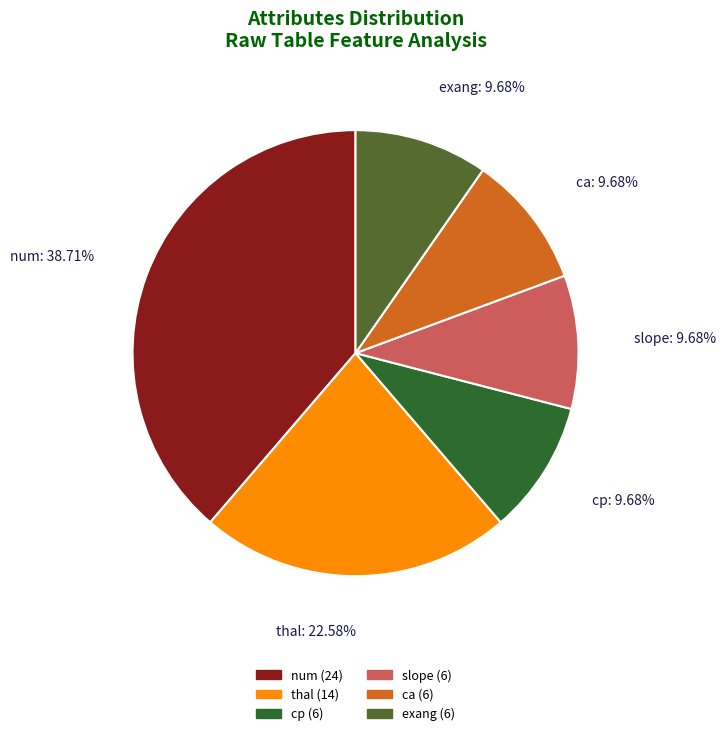

How many segments does this pie chart have?

6